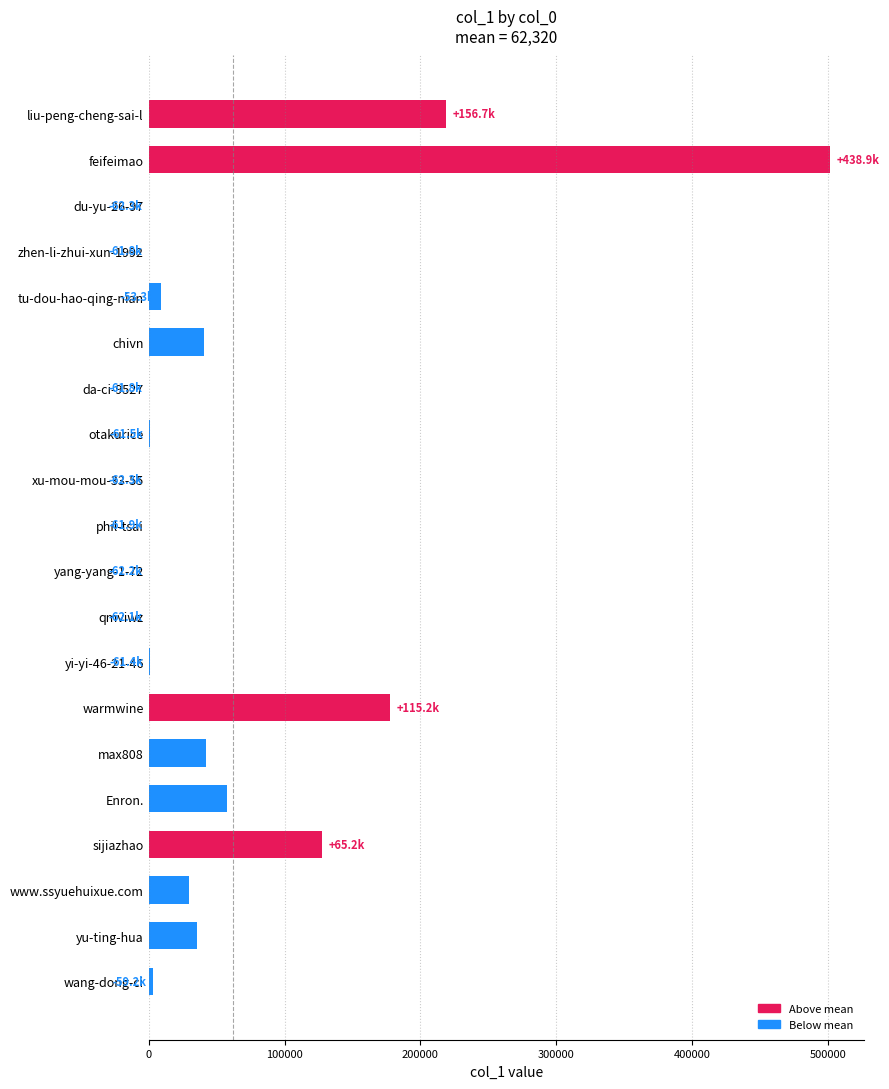

What is the approximate value at liu-peng-cheng-sai-l?

219011